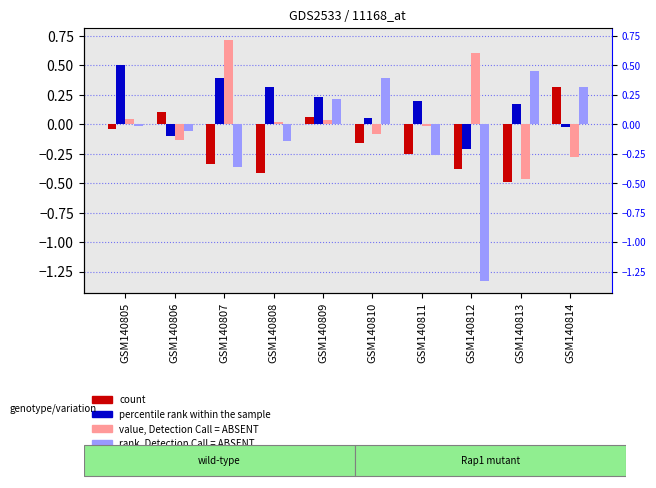

Where is count nearest to the value 0?

GSM140805